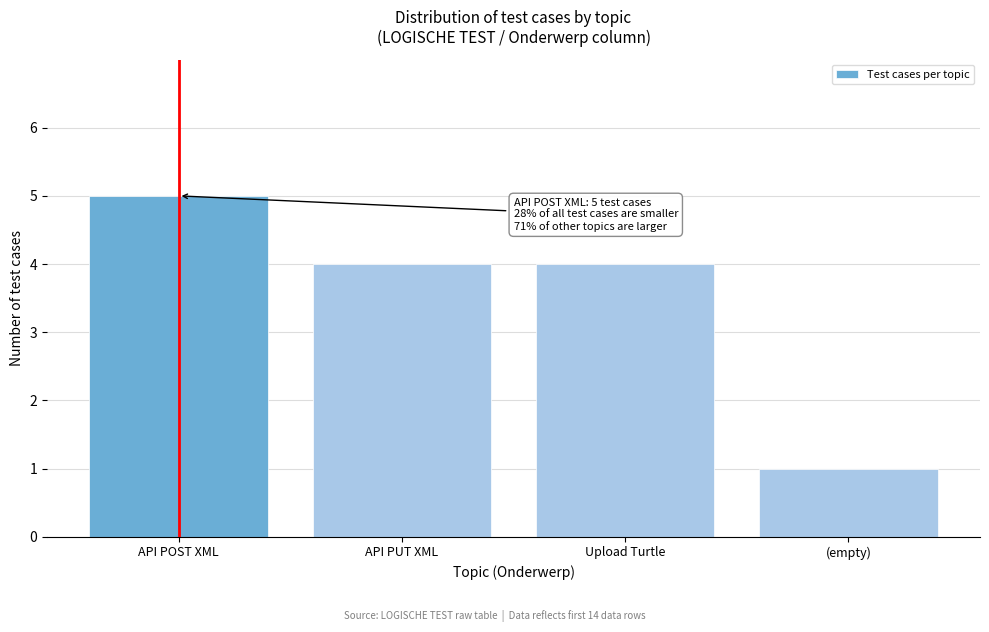

Reading left to right, list all the values displayed in this chart.

API POST XML=5	API PUT XML=4	Upload Turtle=4	(empty)=1